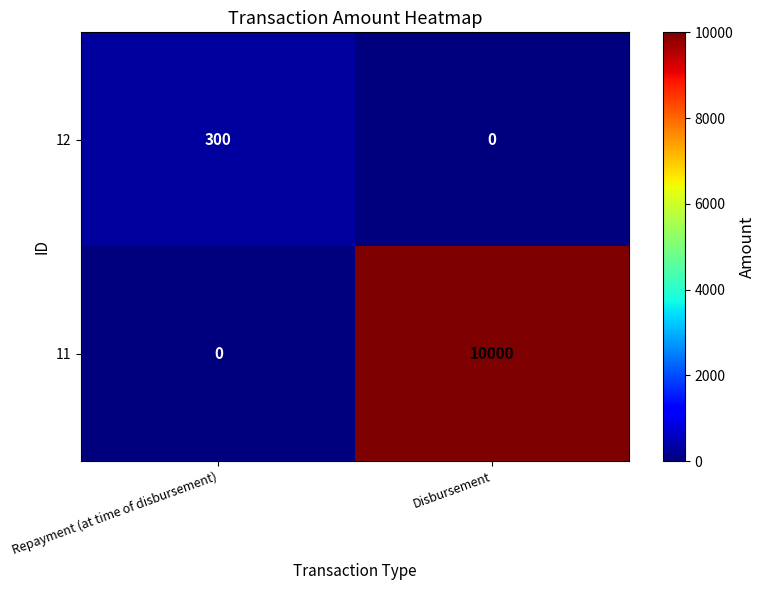

Which series has the widest spread of values?

11